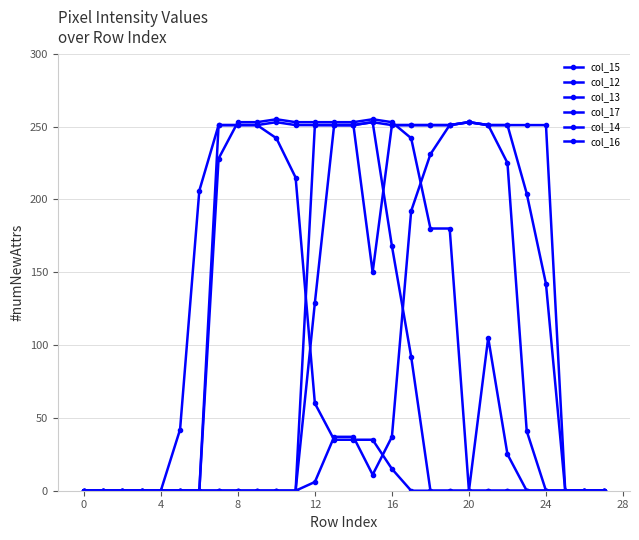

At which category is the sum across all series the highest?

13